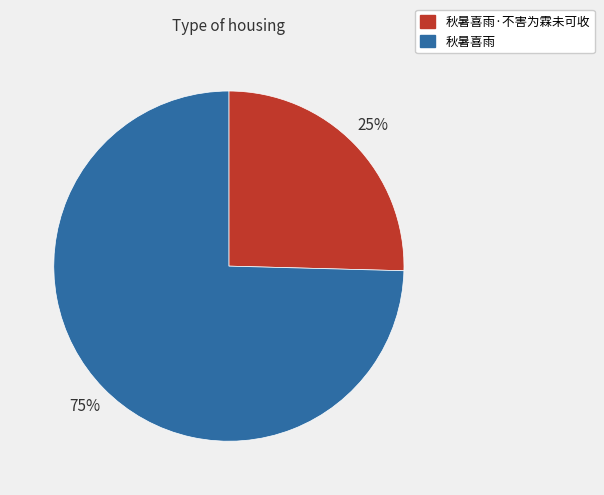

Does any single category account for the majority?

Yes